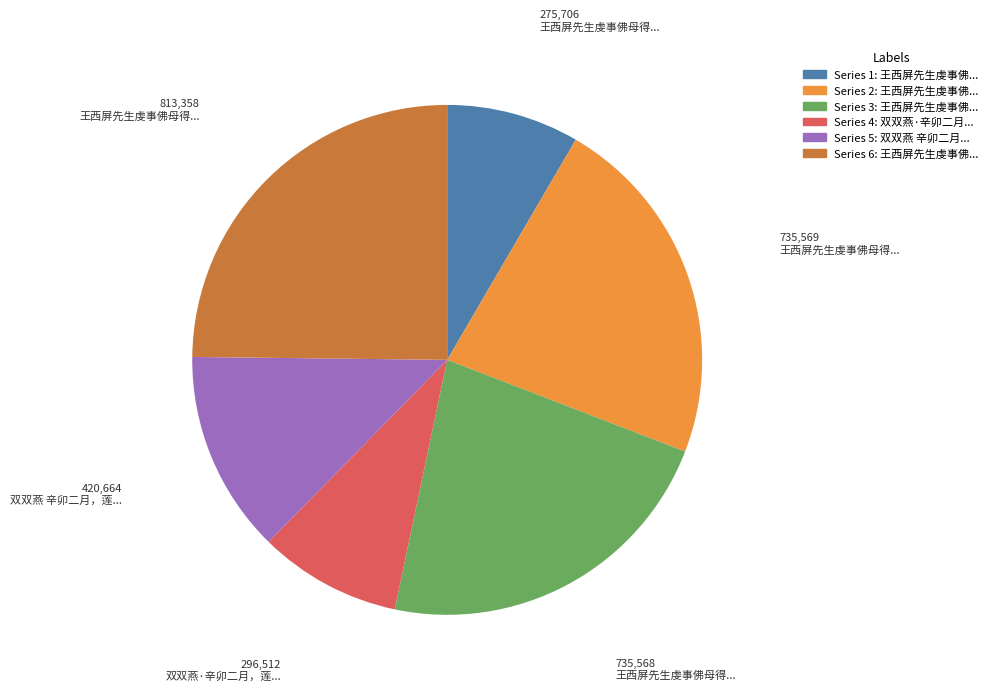

How many slices are in this pie chart?

6